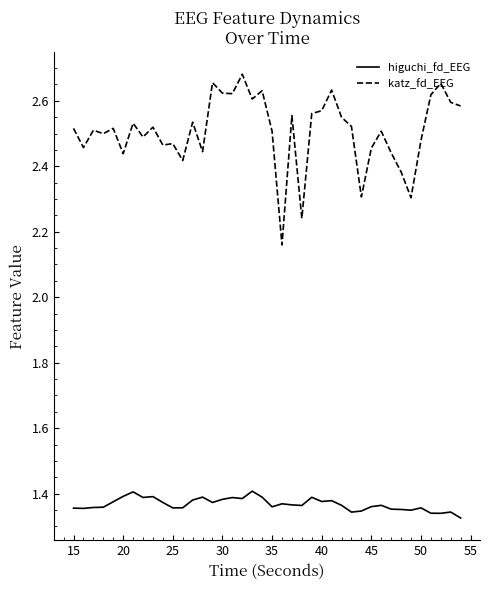

Which series has the largest total across all categories?

katz_fd_EEG